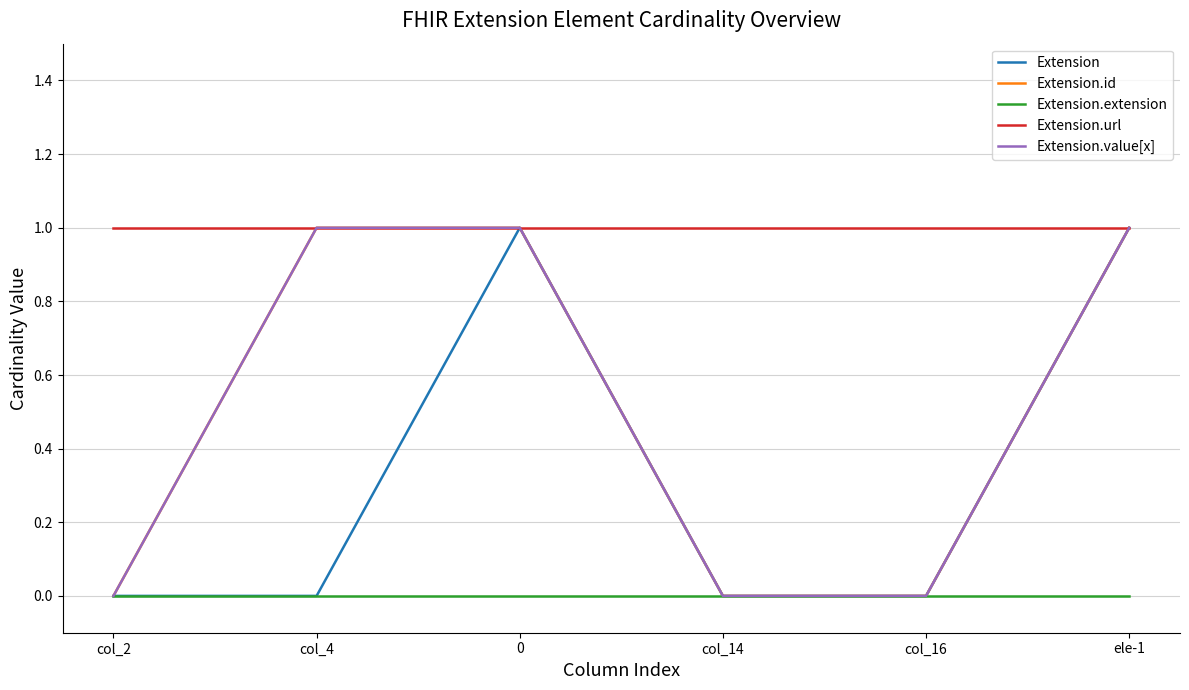

Does the chart have visible grid lines?

Yes